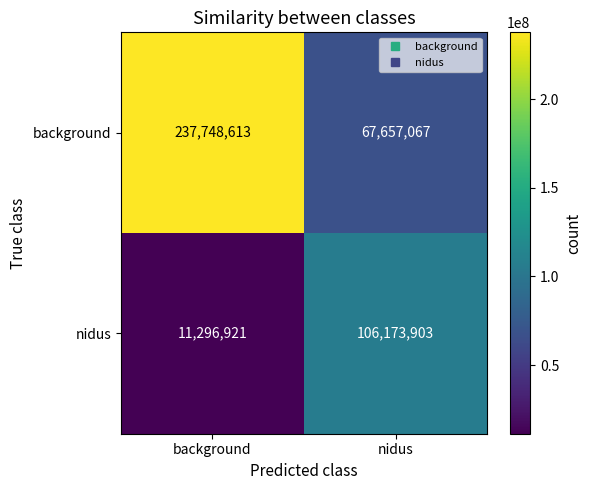

The value of nidus at nidus is 188919658. True or false?

False